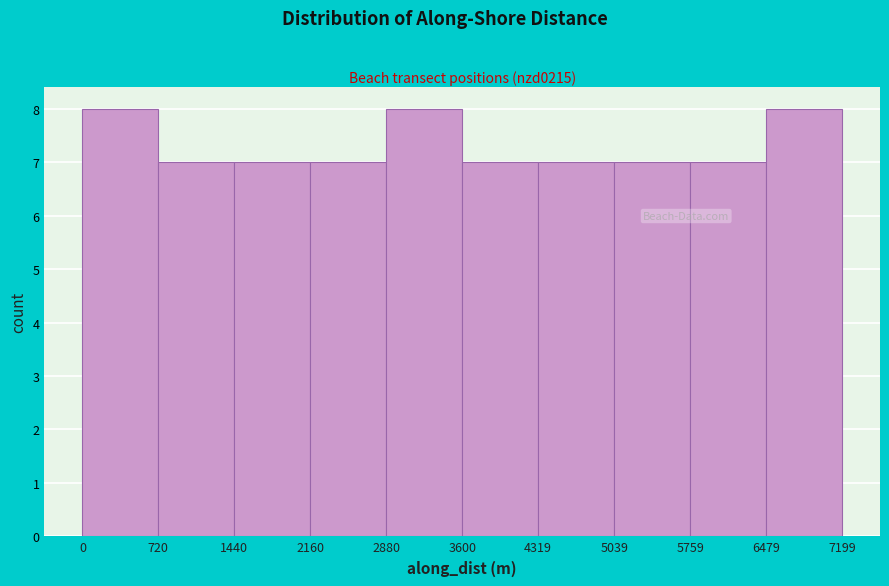

What is the height of the bar covering 4319 to 5039 on the x-axis? The values are not printed on the chart, so give them approximately, as read against the axis.

7